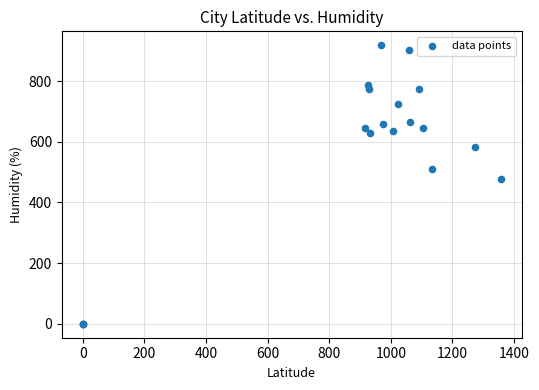

What Y value in the scatter plot is closest to 459?

475.9